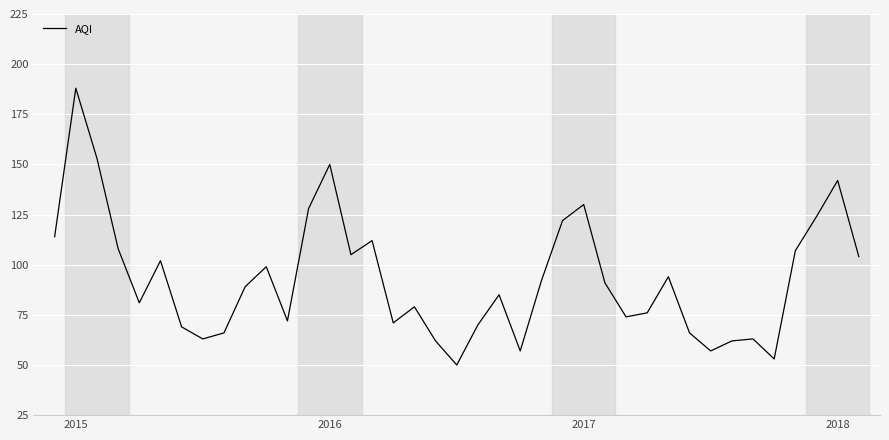

What is the minimum value shown in the chart?

50